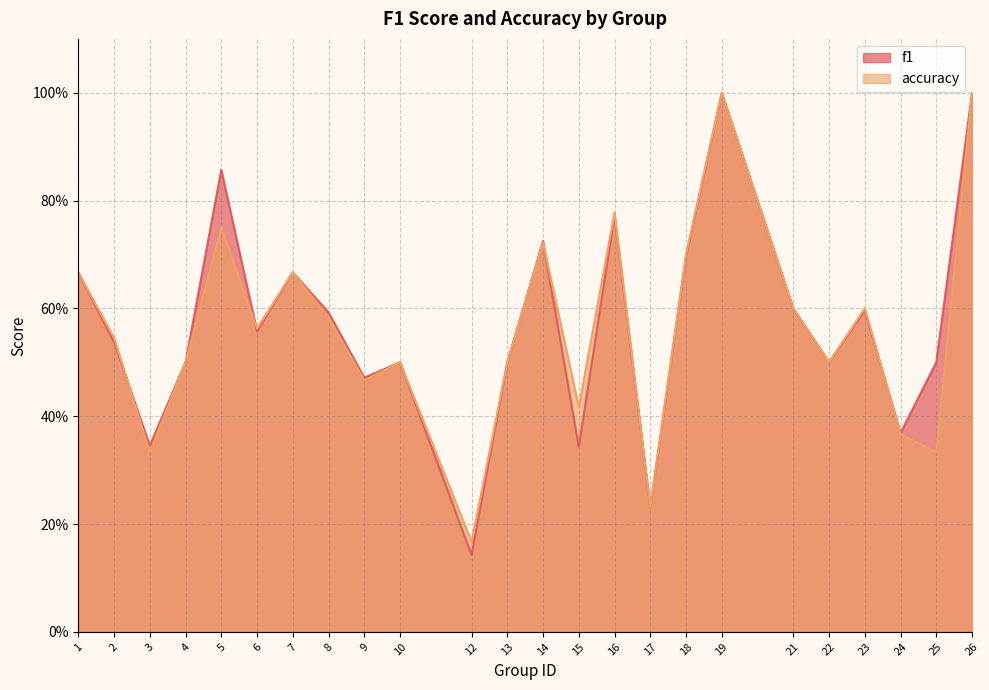

Is it true that f1 equals 0.5 at 10?

True